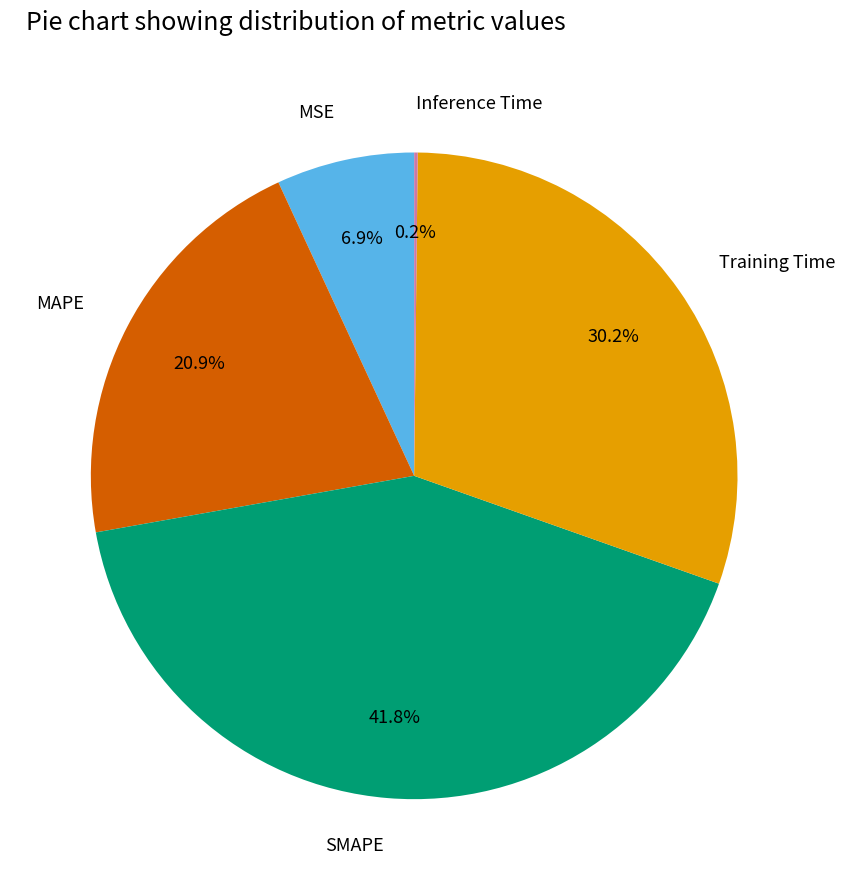

What percentage do SMAPE and Training Time together represent?

72.0%